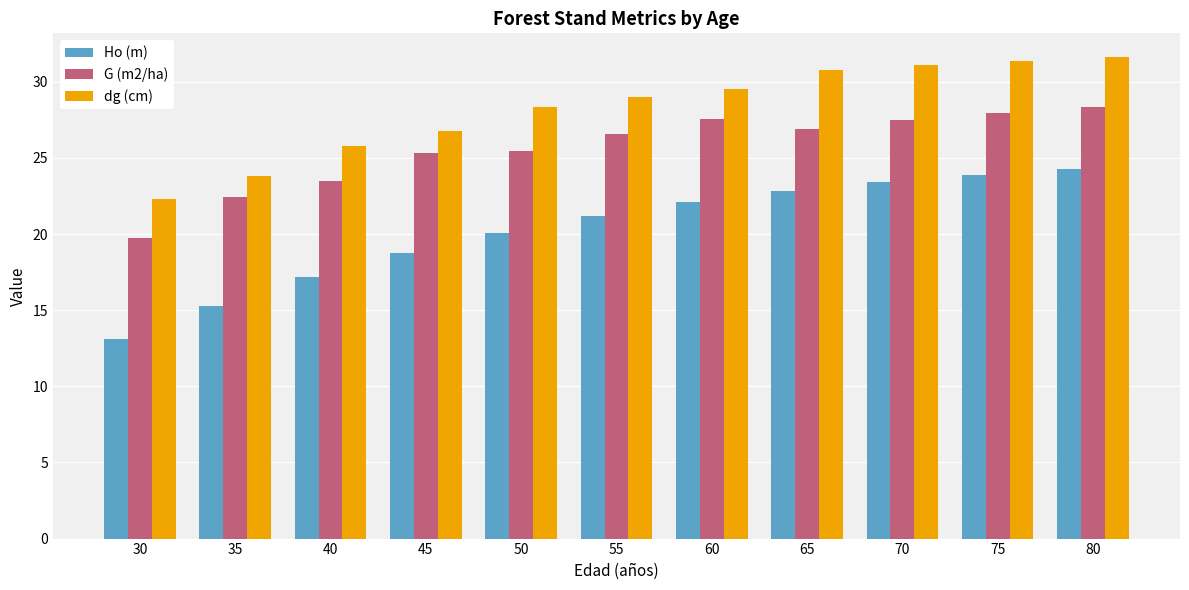

How many bars are there in total?

33